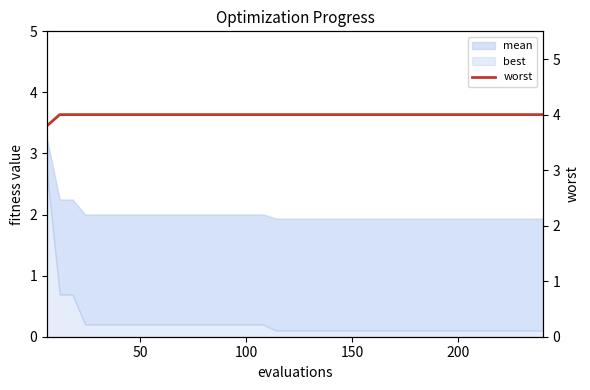

What is the maximum value for best?

2.7